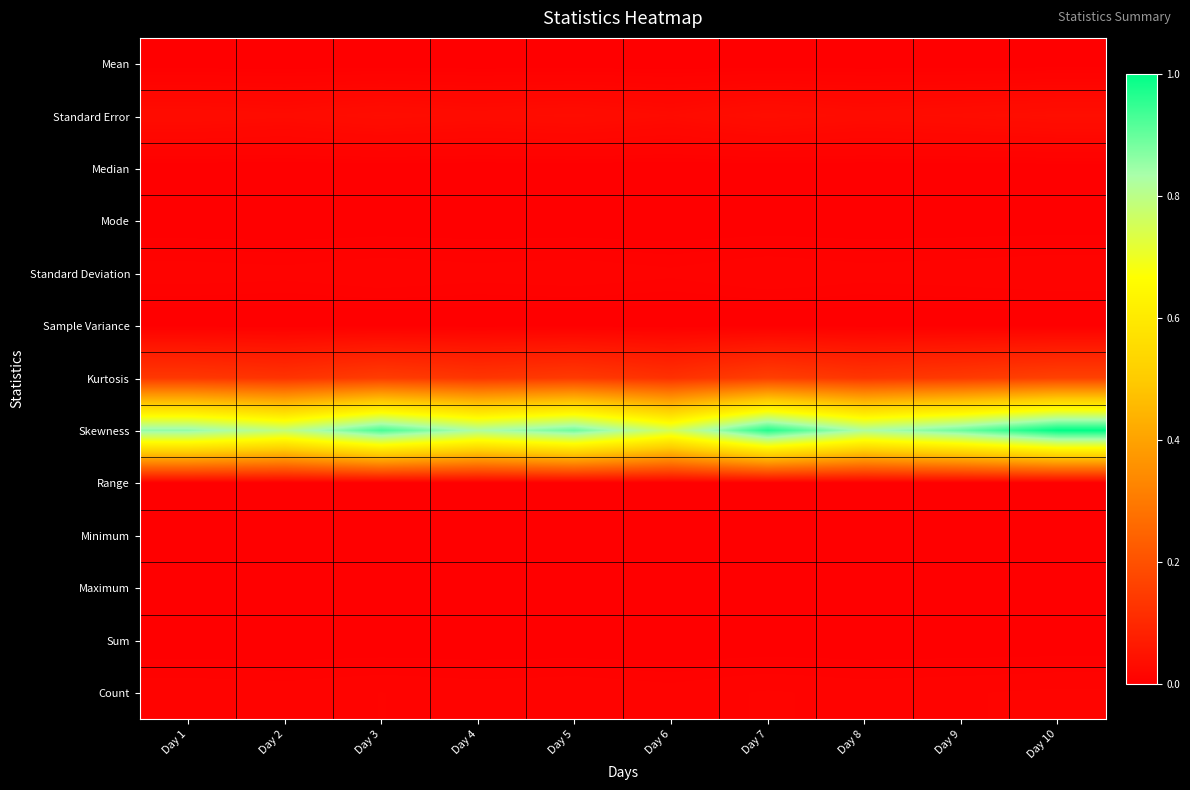

How many distinct data groups are displayed?

13